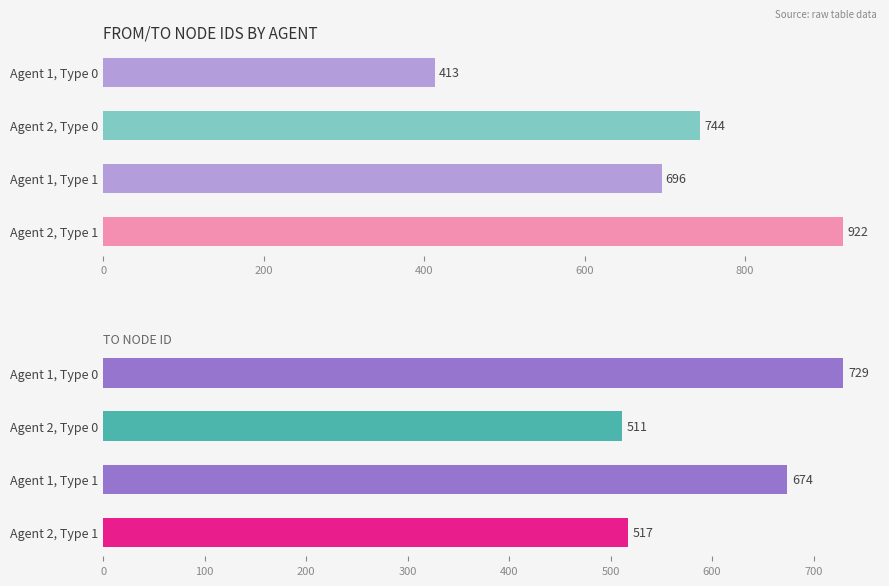

What is the value of the to_node_id bar at the 4th from the left?

517